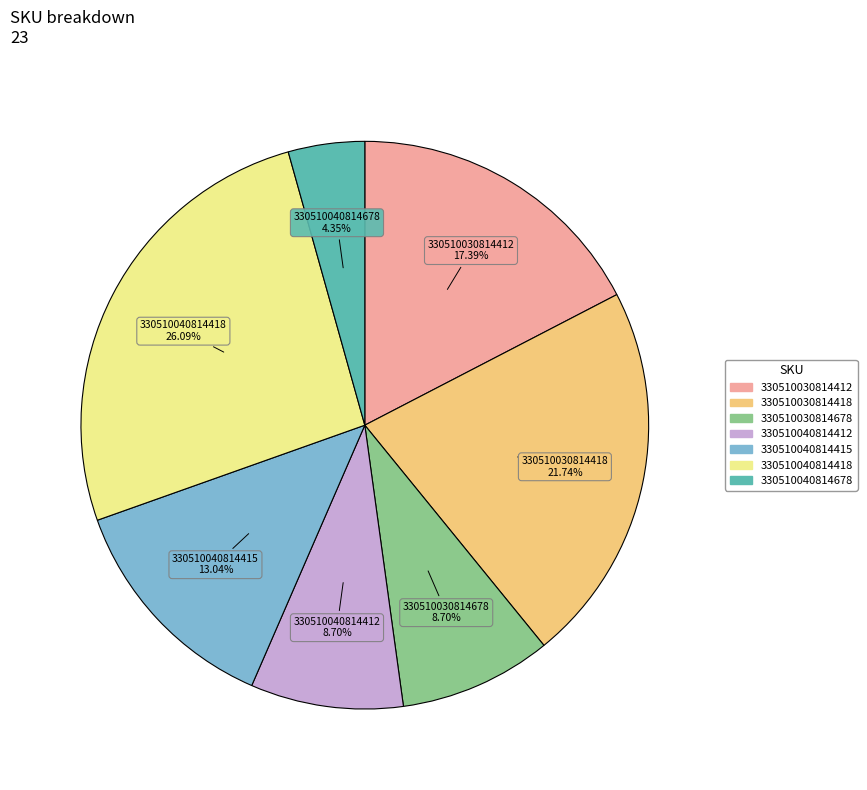

To the nearest percent, what is the difference between the largest and smallest slice percentages?

22%